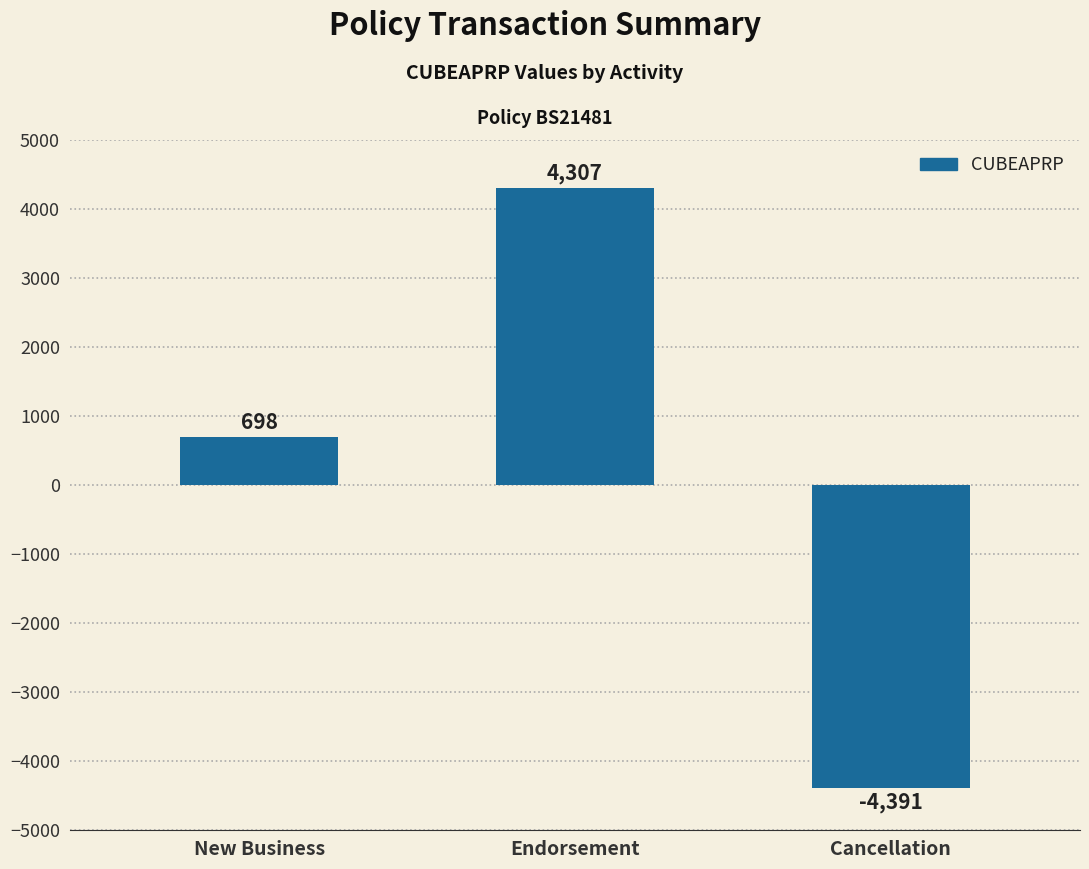

The chart shows a value of 1184 at New Business. True or false?

False